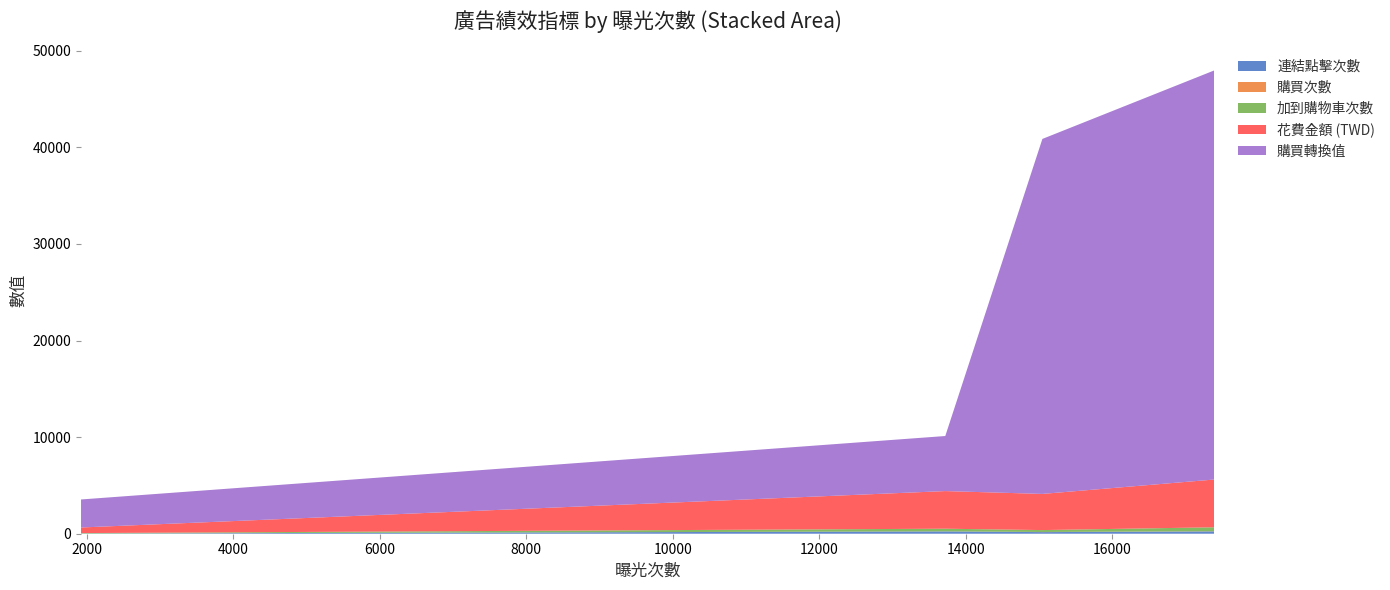

Reading left to right, transcribe all the data shown in this chart.

連結點擊次數: 2306_月牙內衣_DPA-精選輯=166	2307_港澳大罩杯_DPA-精選輯=239	2311_午夢時光＿DPA -精選輯=244	2312_聖誕_DPA-精選輯=22
購買次數: 2306_月牙內衣_DPA-精選輯=12	2307_港澳大罩杯_DPA-精選輯=3	2311_午夢時光＿DPA -精選輯=14	2312_聖誕_DPA-精選輯=1
加到購物車次數: 2306_月牙內衣_DPA-精選輯=200	2307_港澳大罩杯_DPA-精選輯=277	2311_午夢時光＿DPA -精選輯=410	2312_聖誕_DPA-精選輯=45
花費金額 (TWD): 2306_月牙內衣_DPA-精選輯=3743	2307_港澳大罩杯_DPA-精選輯=3895	2311_午夢時光＿DPA -精選輯=4944	2312_聖誕_DPA-精選輯=577
購買轉換值: 2306_月牙內衣_DPA-精選輯=36748	2307_港澳大罩杯_DPA-精選輯=5700	2311_午夢時光＿DPA -精選輯=42352	2312_聖誕_DPA-精選輯=2901